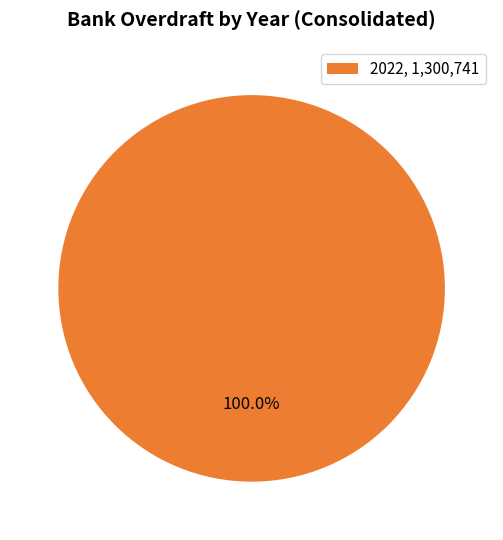

Does any single category account for the majority?

Yes